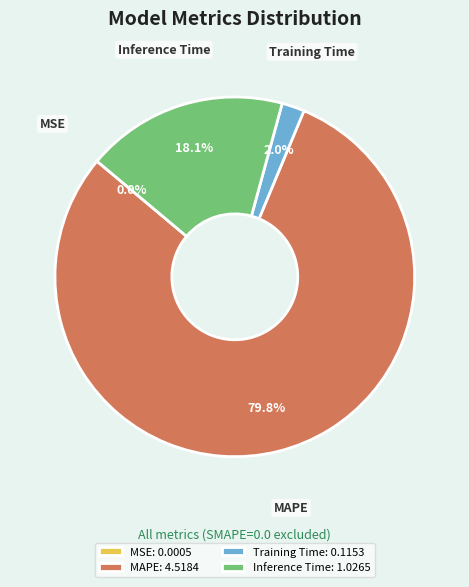

Is MAPE the majority of the pie?

Yes